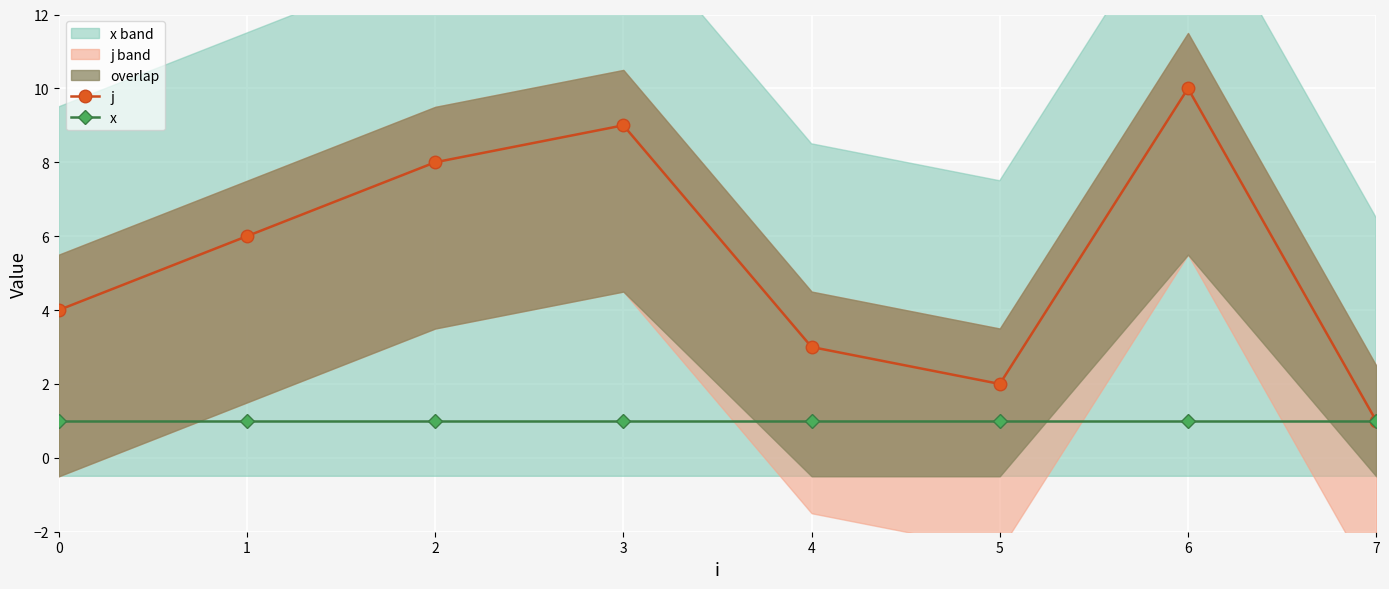

At 5, list the series in order from largest to smallest.

j, x